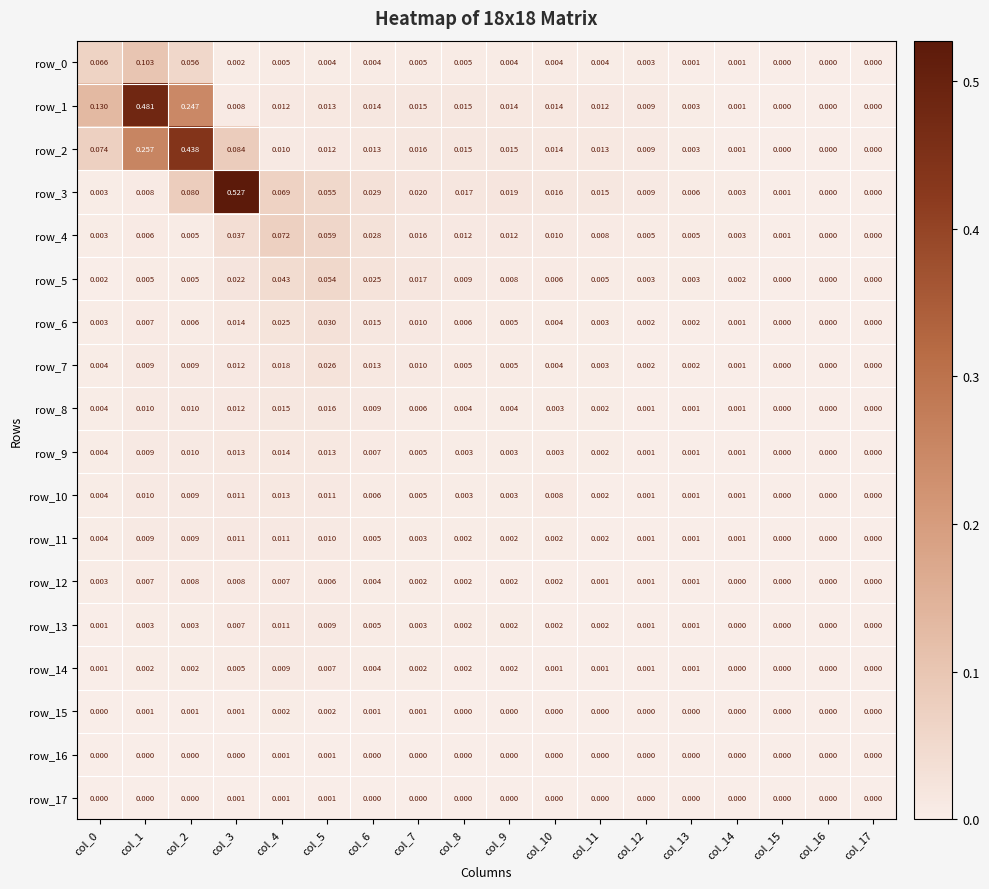

Is the value of row_11 at col_3 greater than the value of row_1 at col_10?

No